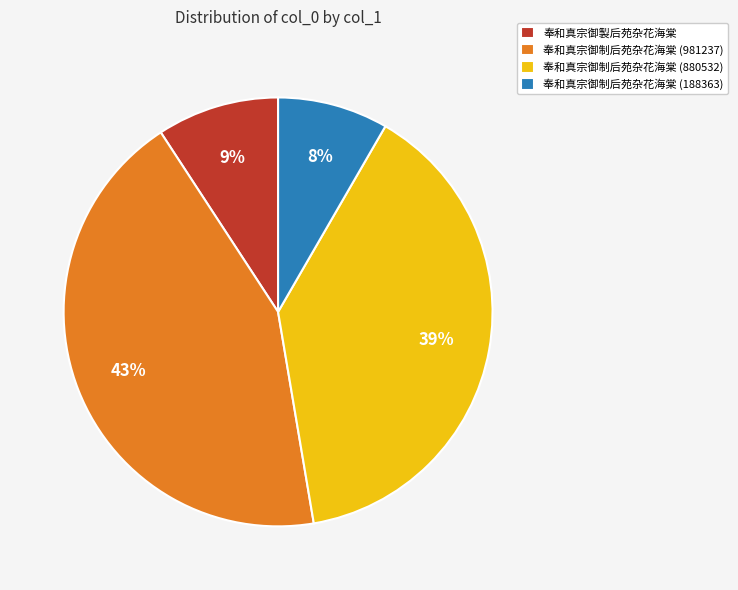

Is it true that 奉和真宗御製后苑杂花海棠 is 9% of the pie?

True